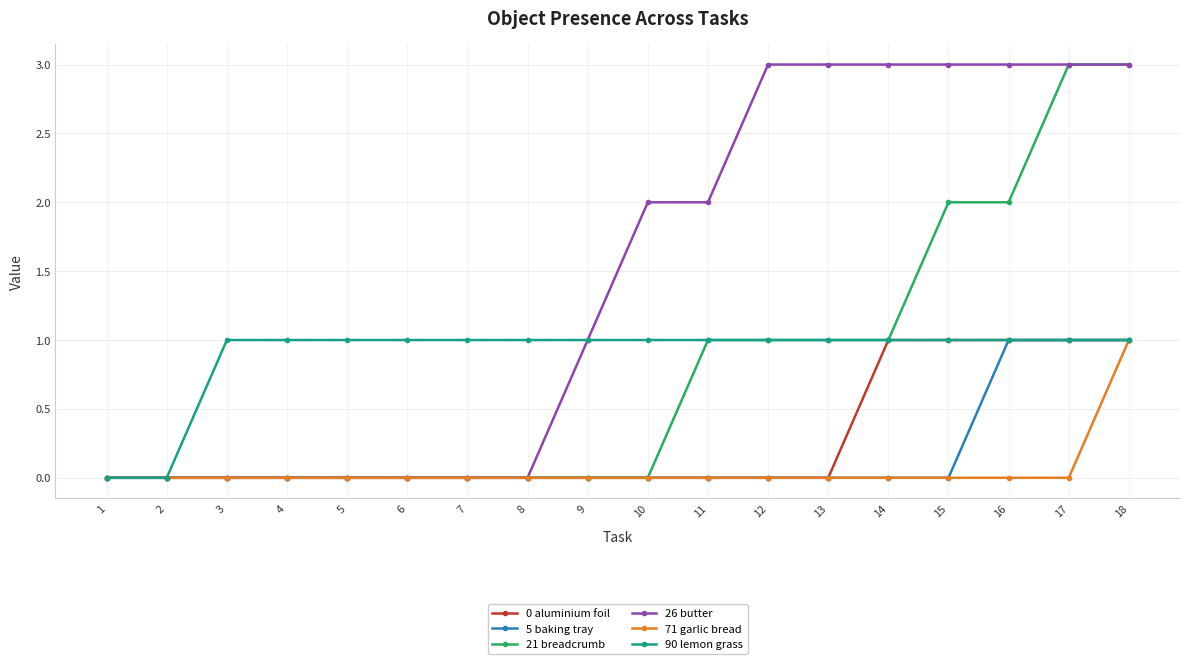

What is the greatest value displayed?

3